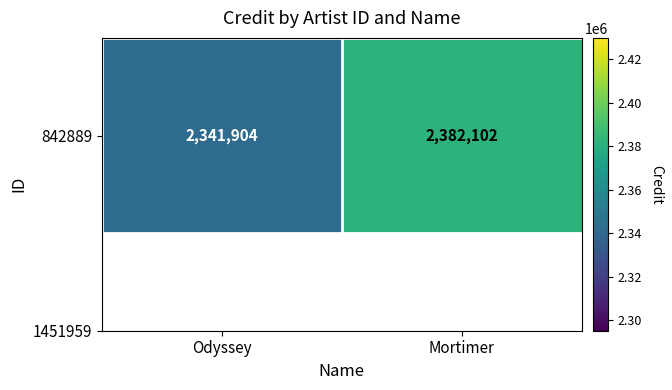

What is the sum of the values at Mortimer and Odyssey?

4724006